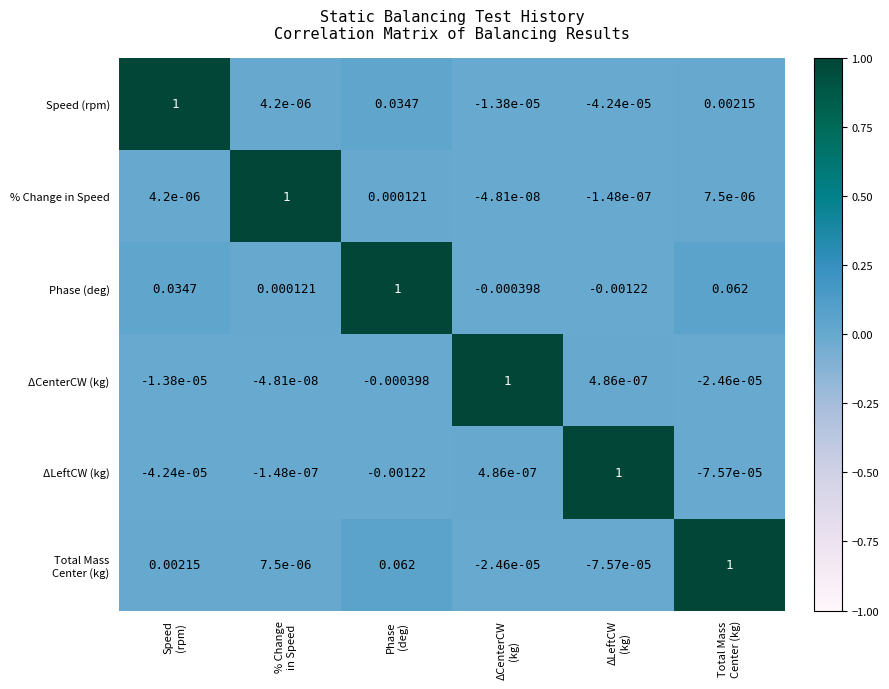

How many data points in Phase (deg) are above 0?

4